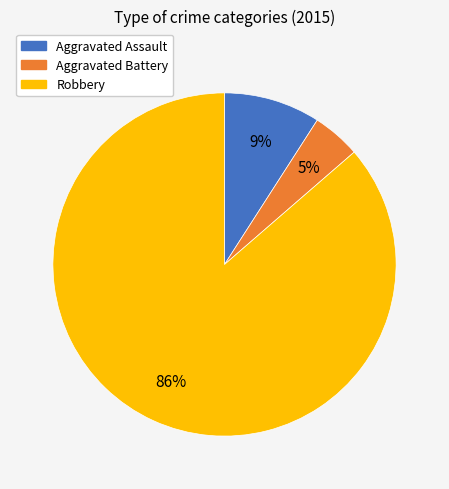

Is it true that Aggravated Assault is 22% of the pie?

False